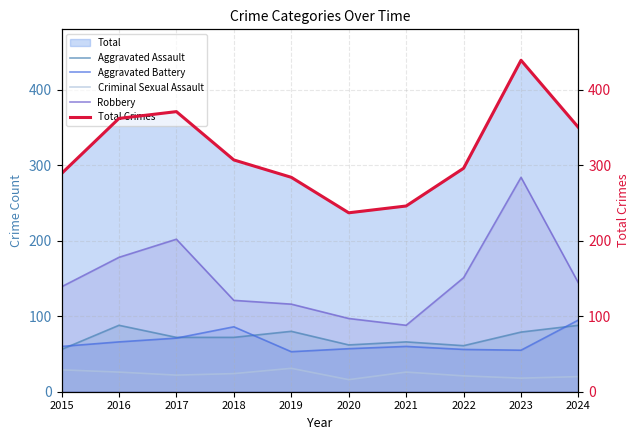

At which category is the sum across all series the highest?

2023